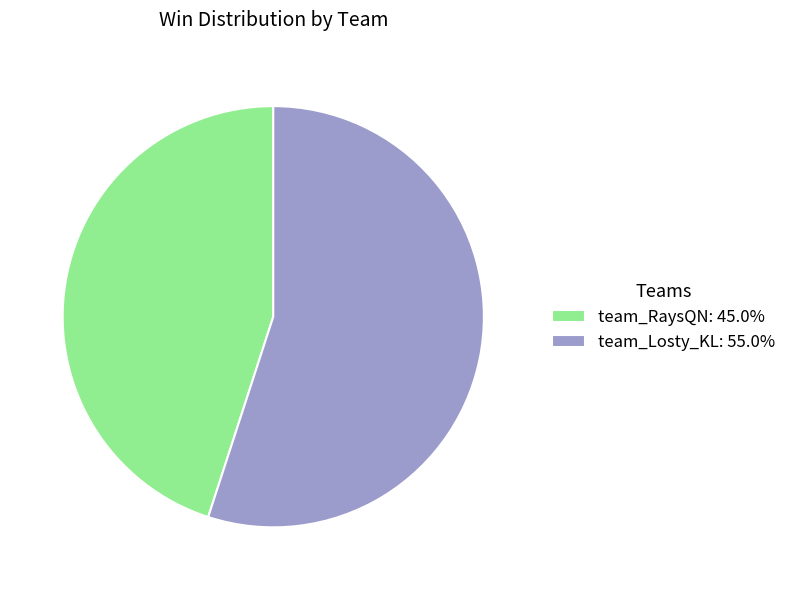

Which category has the biggest portion of the pie?

team_Losty_KL